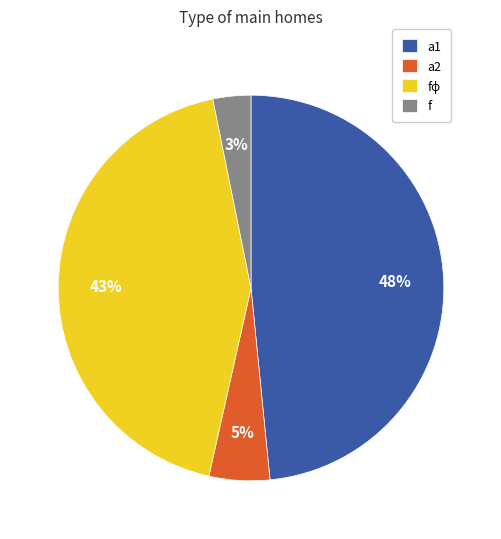

Combined, do f and a1 account for over 50%?

Yes